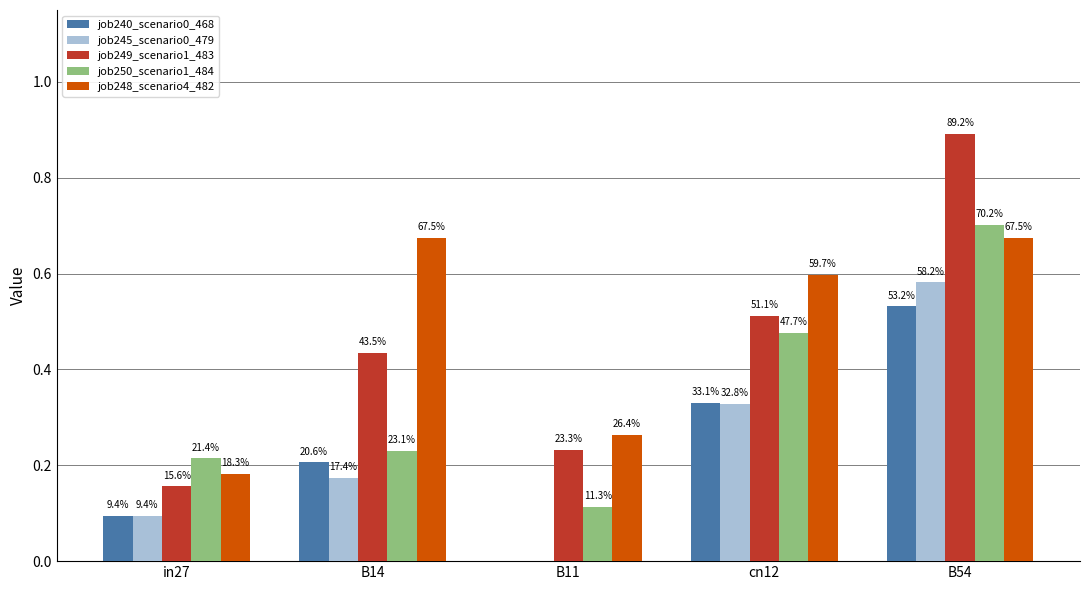

Which series has the largest total across all categories?

job248_scenario4_482